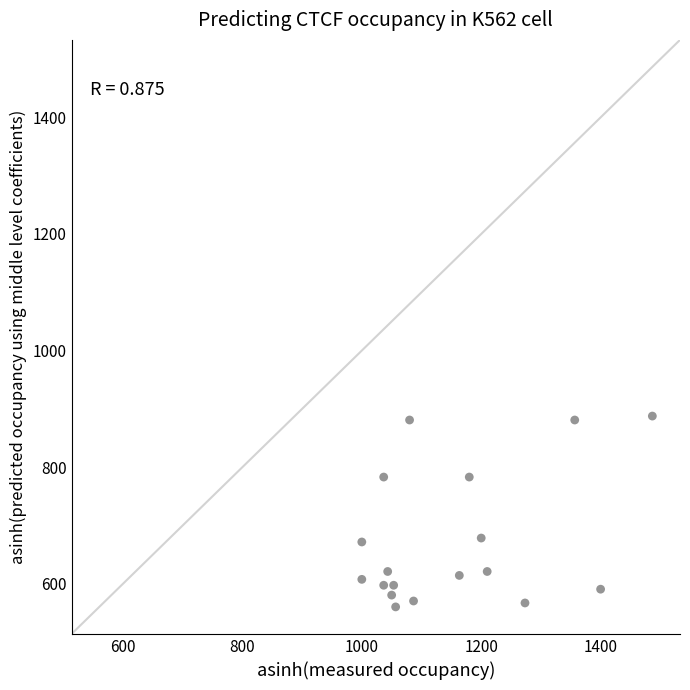

What is the range of Y values (max minus min)?

327.4